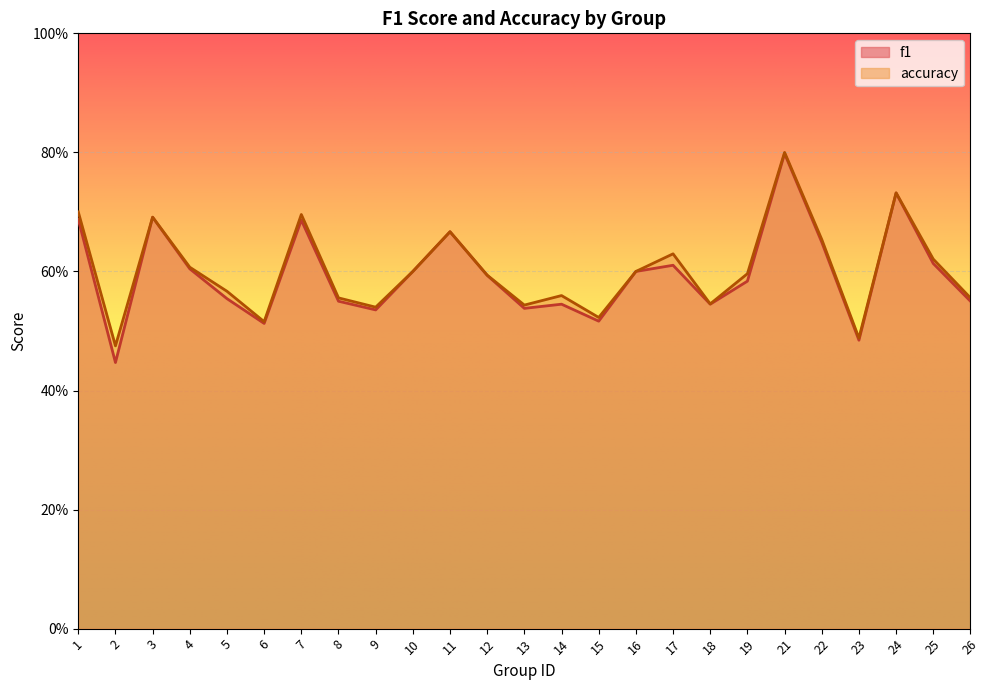

True or false: f1 and accuracy intersect in this chart.

False